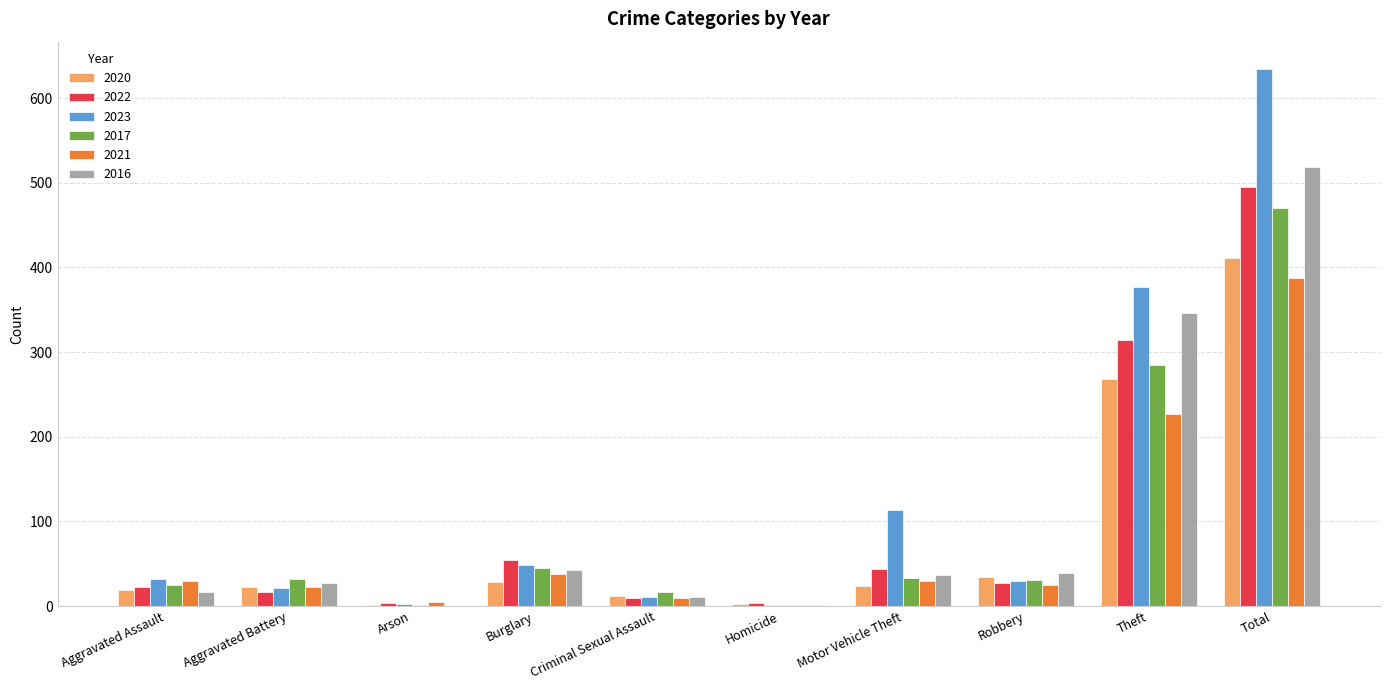

Where is 2020 nearest to the value 206?

Theft